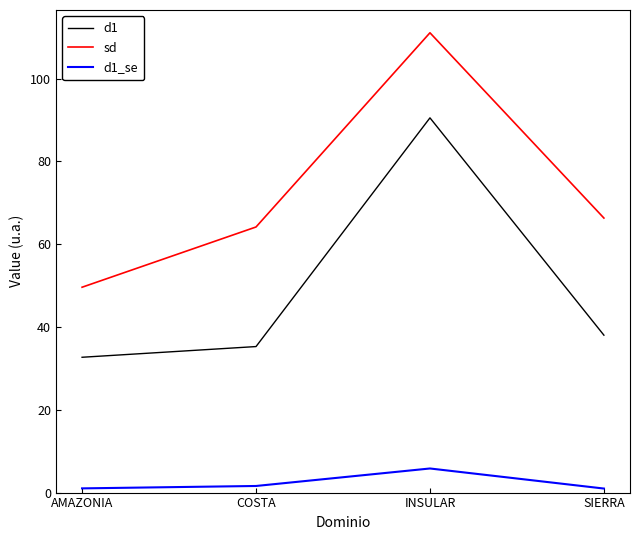

Is this an area chart (filled region under the line)?

No